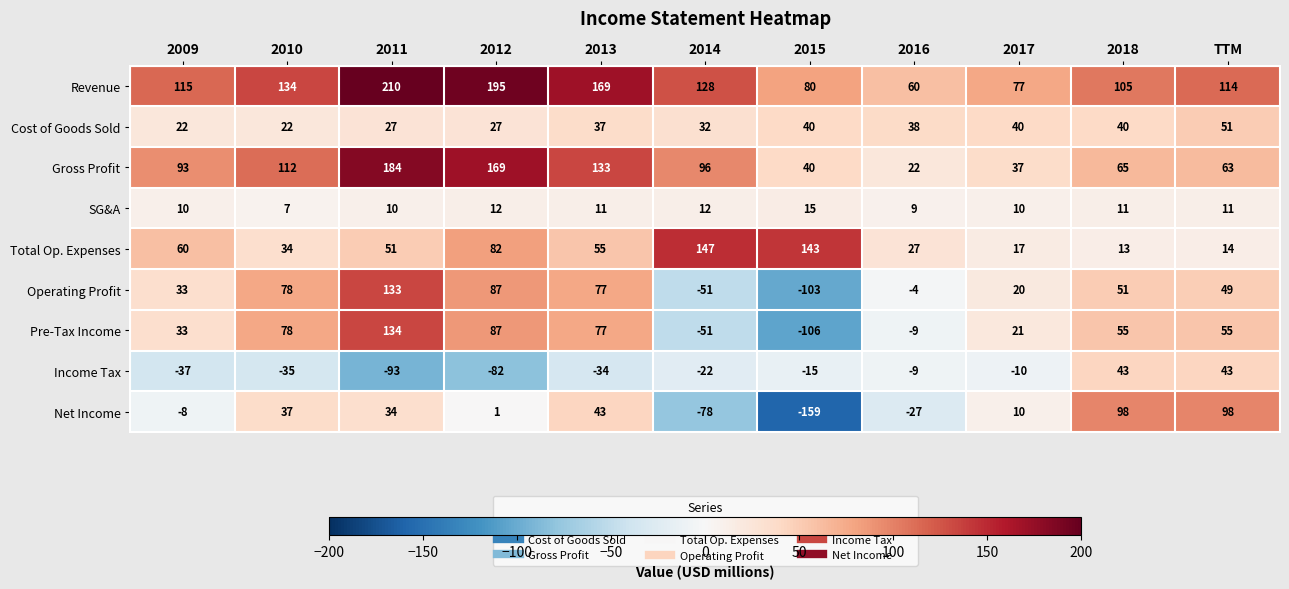

What is the difference between the maximum and second lowest values in the Pre-Tax Income series?

185